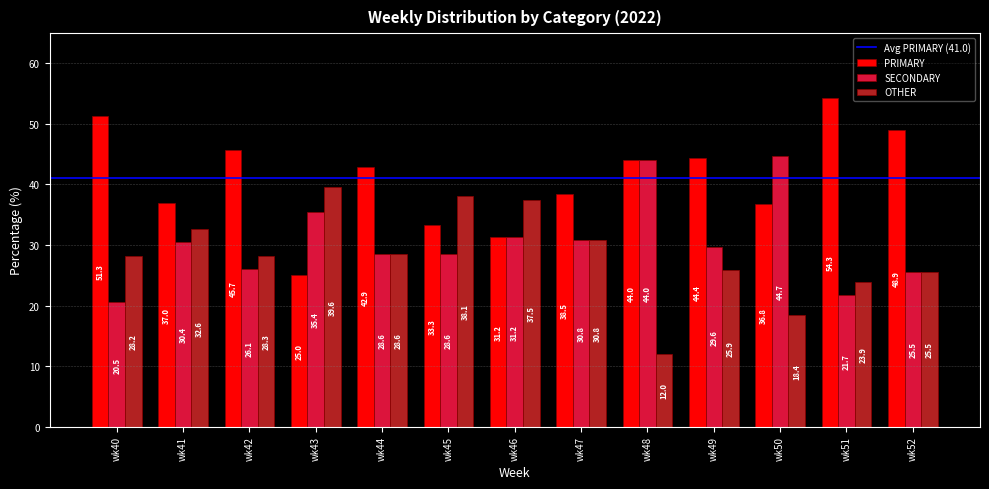

What is the difference between the SECONDARY values at wk47 and wk50?

14.0